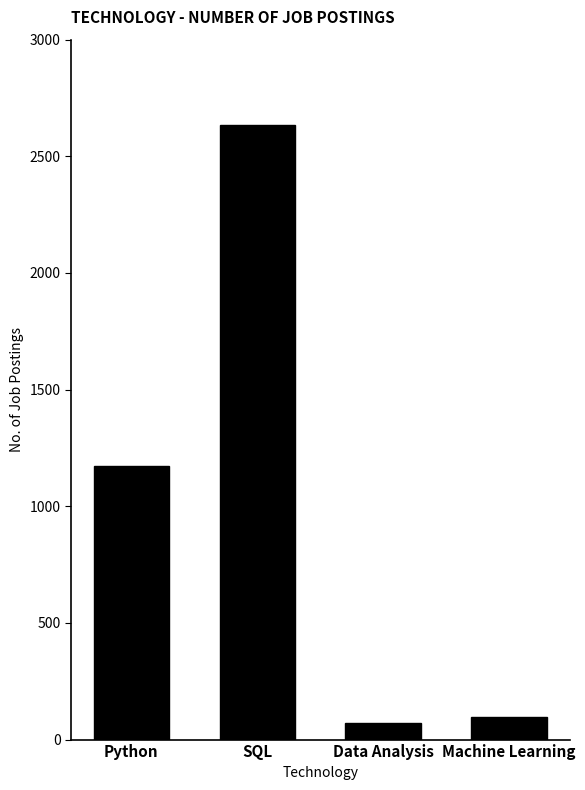

What is the change in value from Python to Machine Learning?

-1075